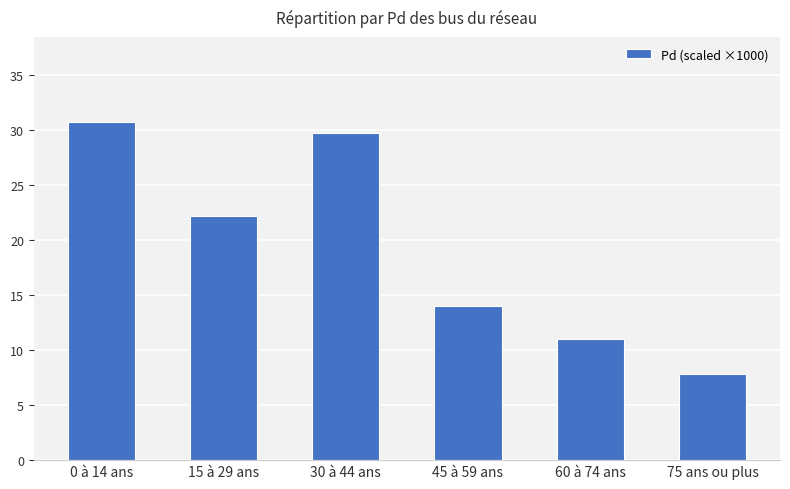

What is the difference between the maximum and second lowest values?

19.8